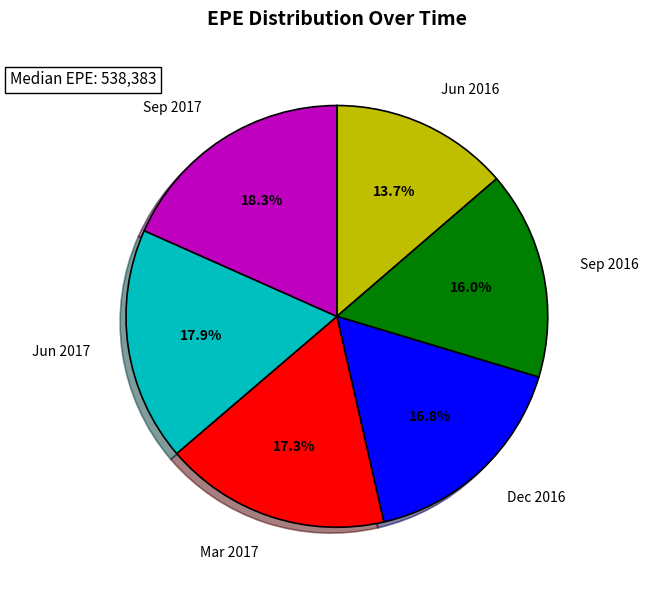

Does any single category account for the majority?

No